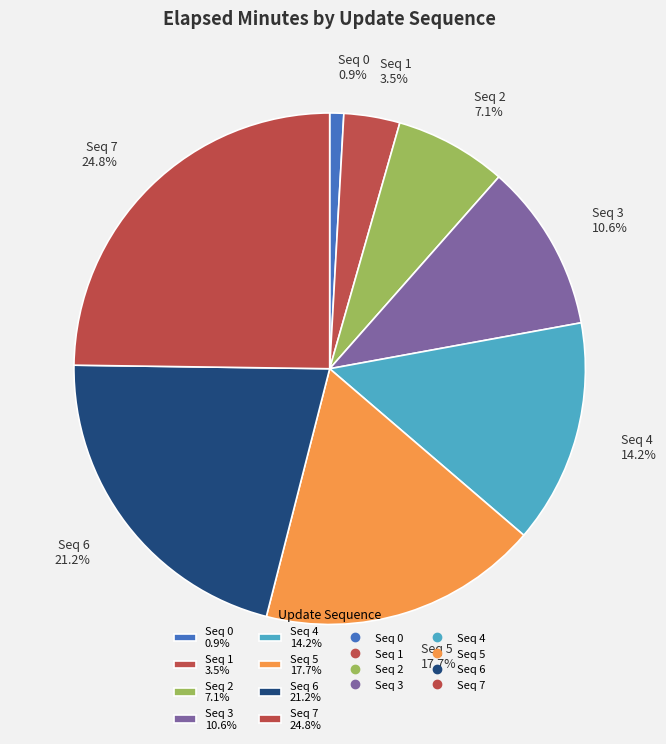

Does any single category account for the majority?

No